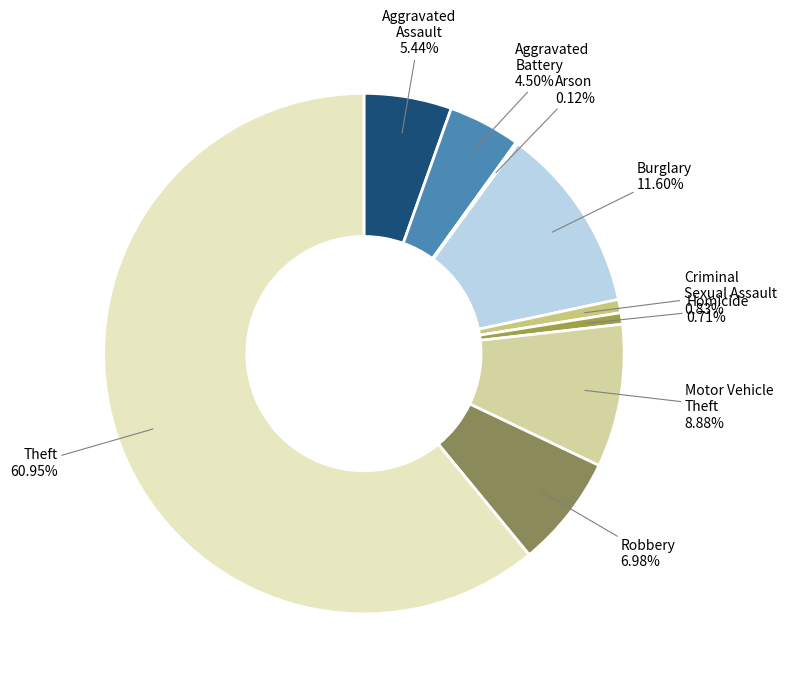

Which slice is the largest?

Theft